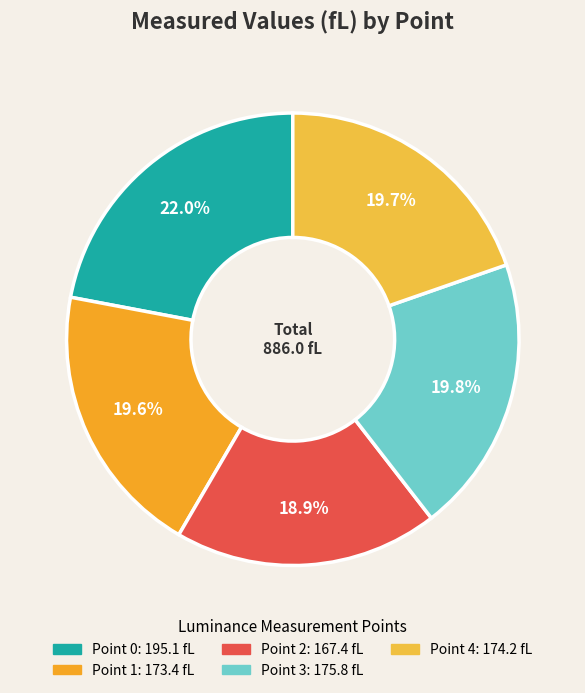

Which category has the smallest portion of the pie?

Point 2